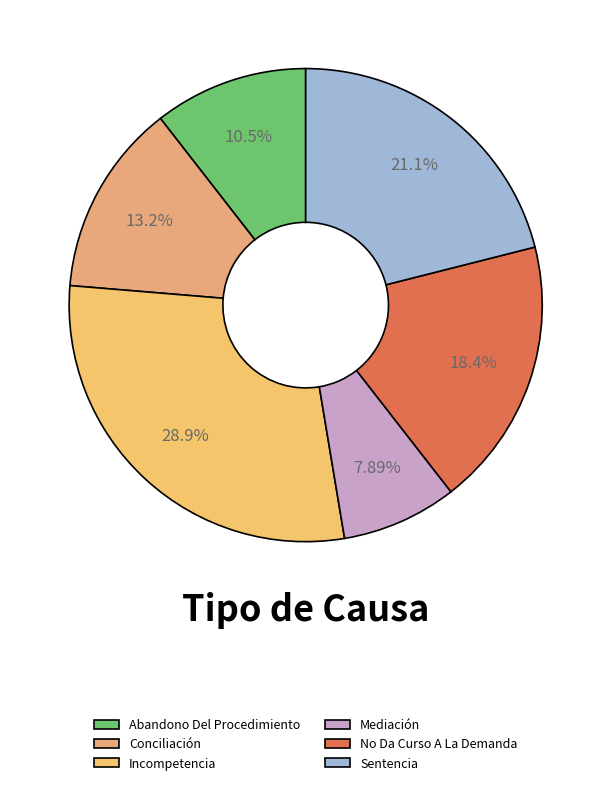

How many slices are in this pie chart?

6